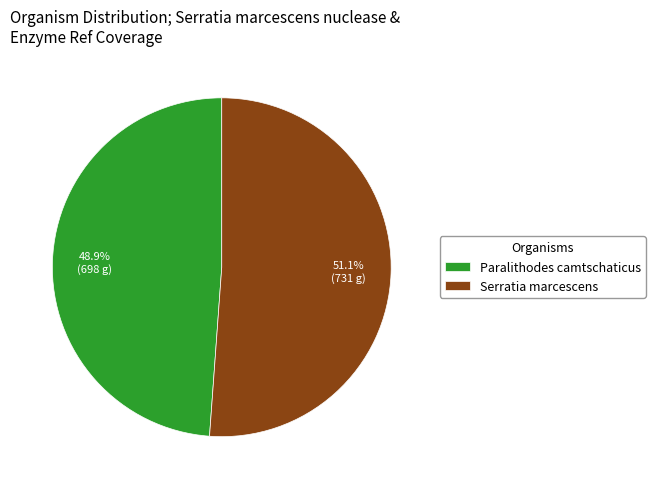

Which slice represents more than half of the pie?

Serratia marcescens